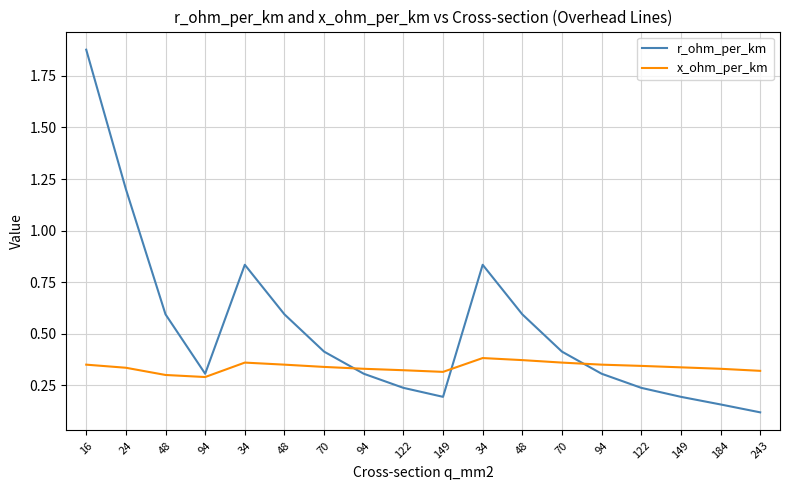

Does the chart have visible grid lines?

Yes